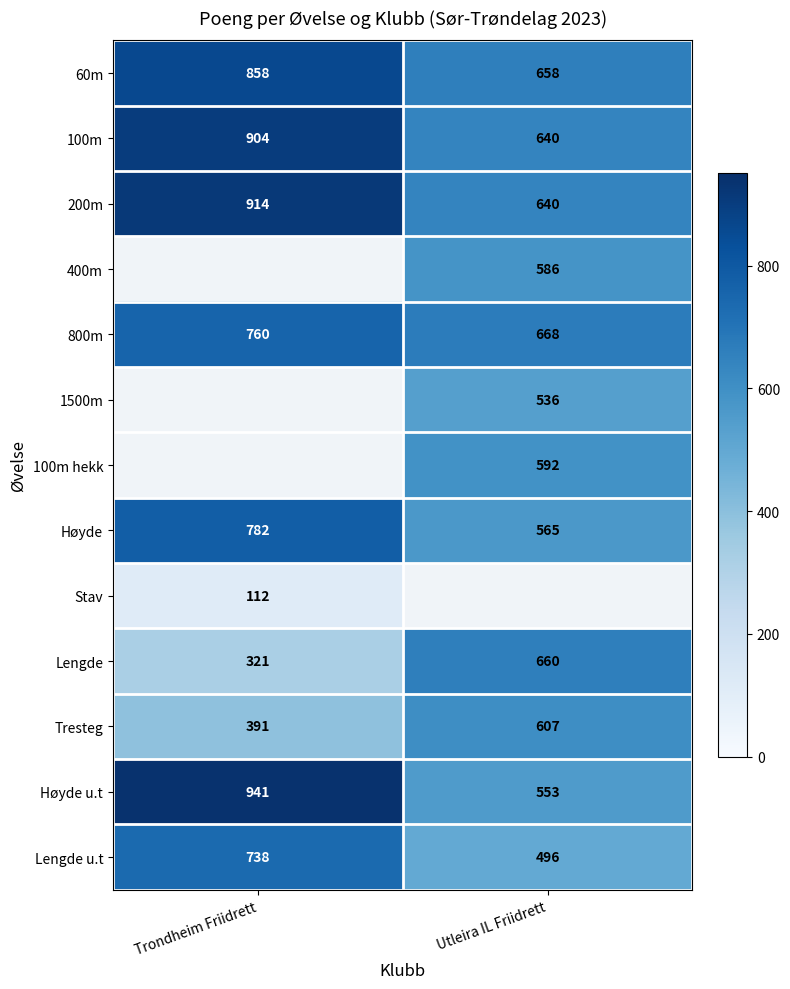

What is the sum of the 60m values at Utleira IL Friidrett and Trondheim Friidrett?

1516